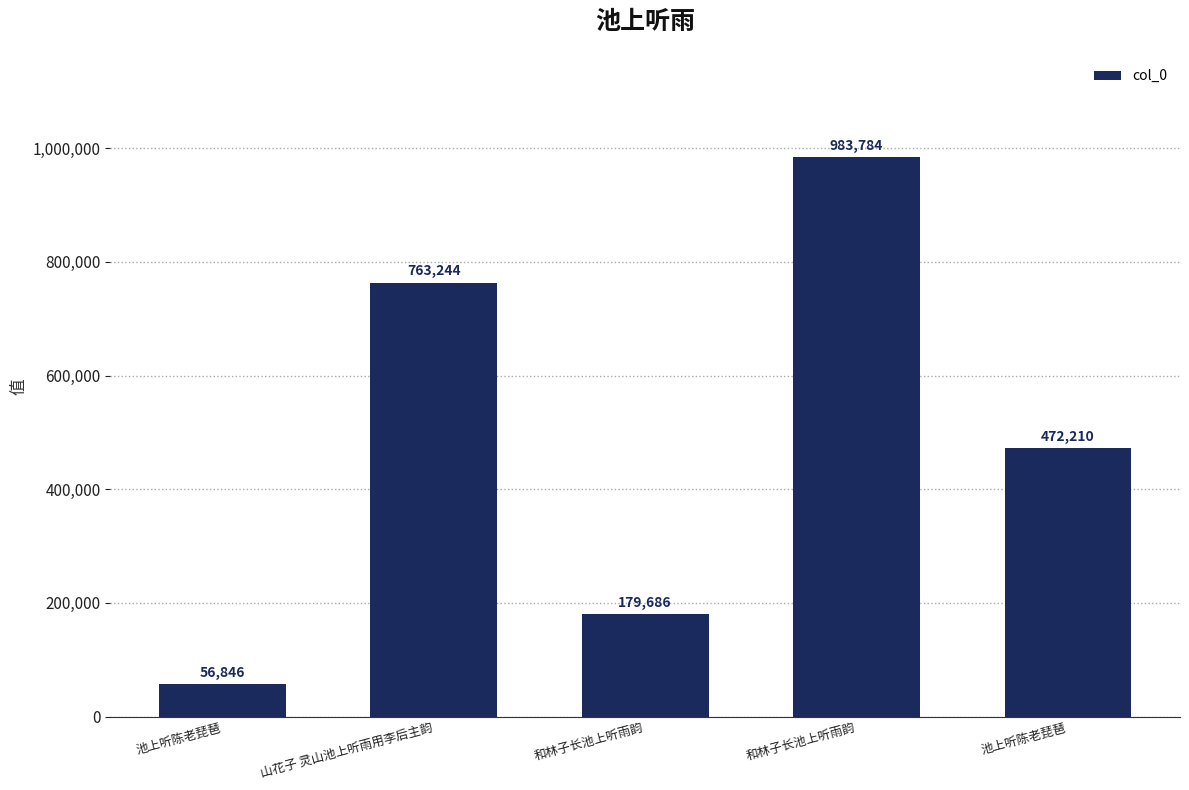

How many categories are shown in the chart?

5